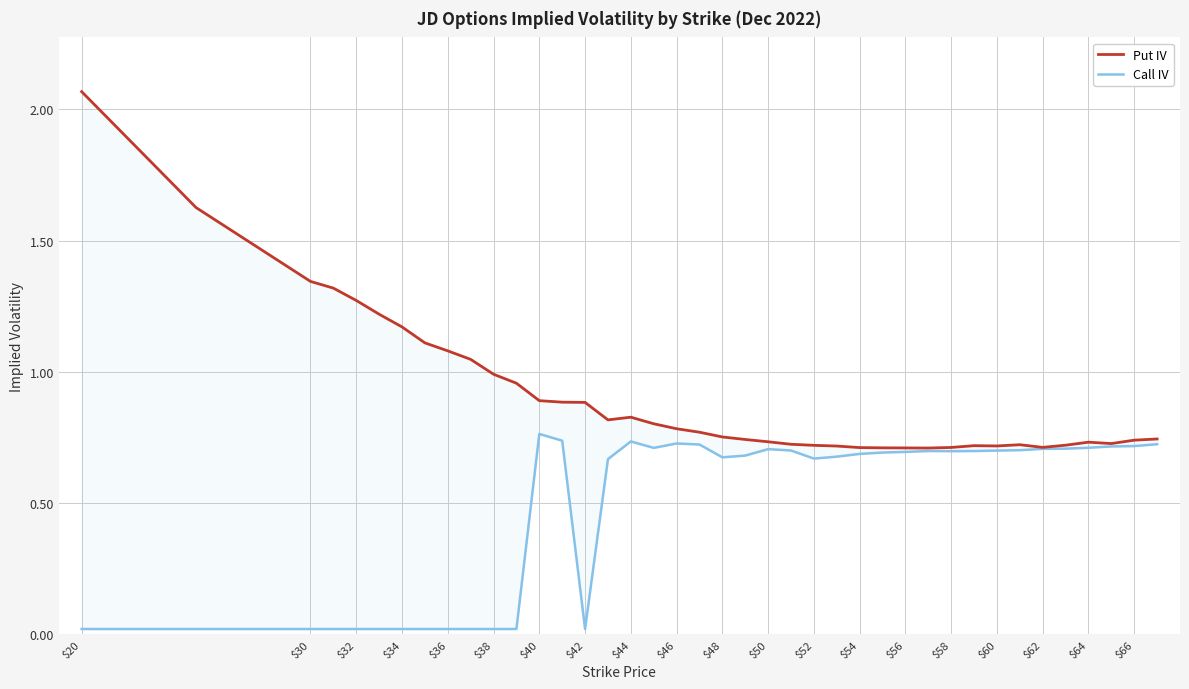

How many lines are shown in the chart?

2